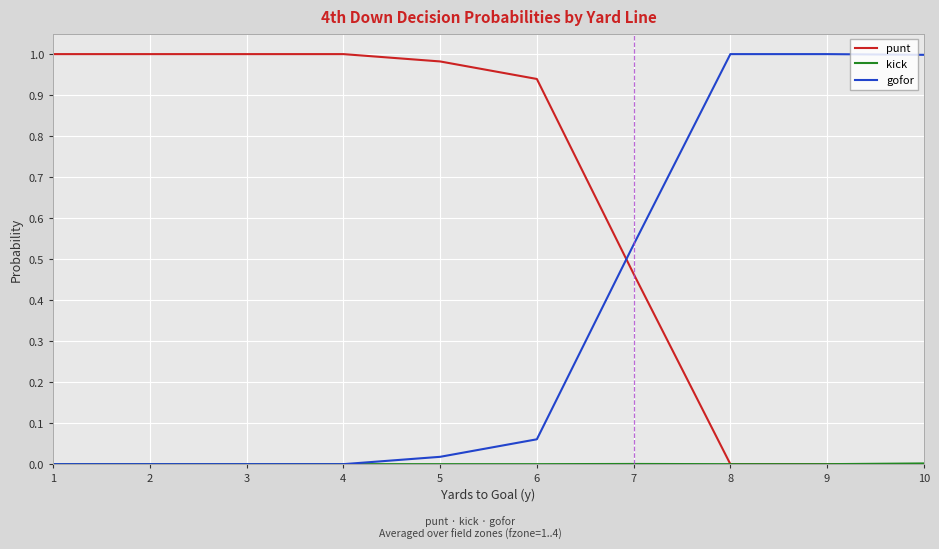

Which series has the largest total across all categories?

punt